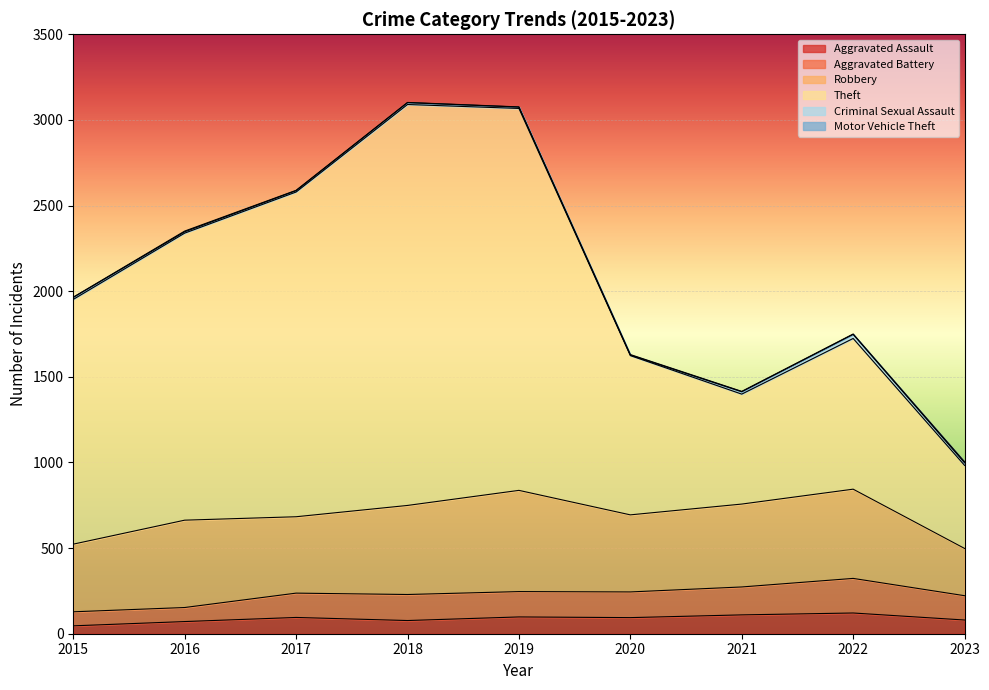

Which label corresponds to the smallest value in the chart?

2015